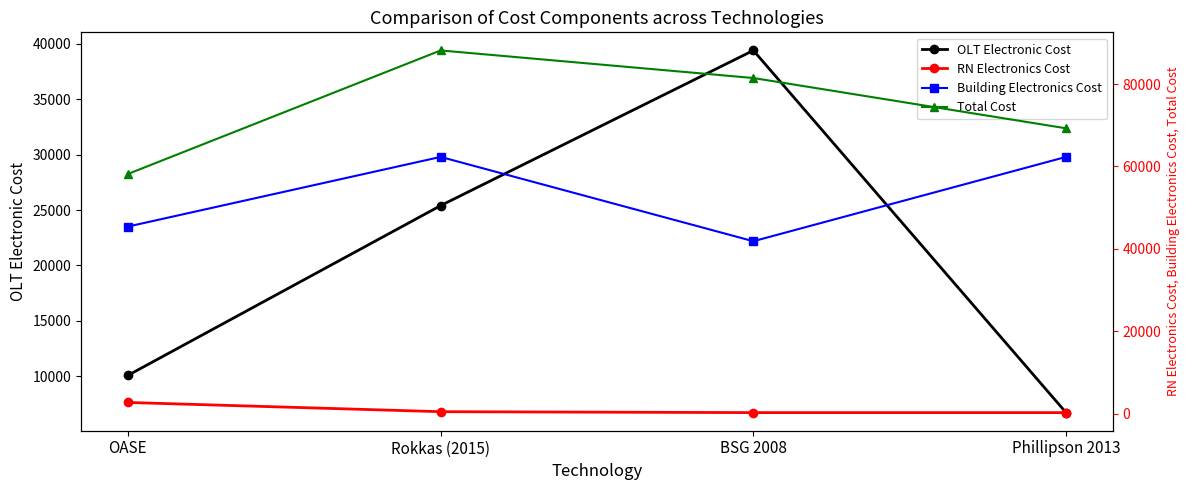

What is the difference between the maximum and minimum values in the OLT Electronic Cost series?

32680.0